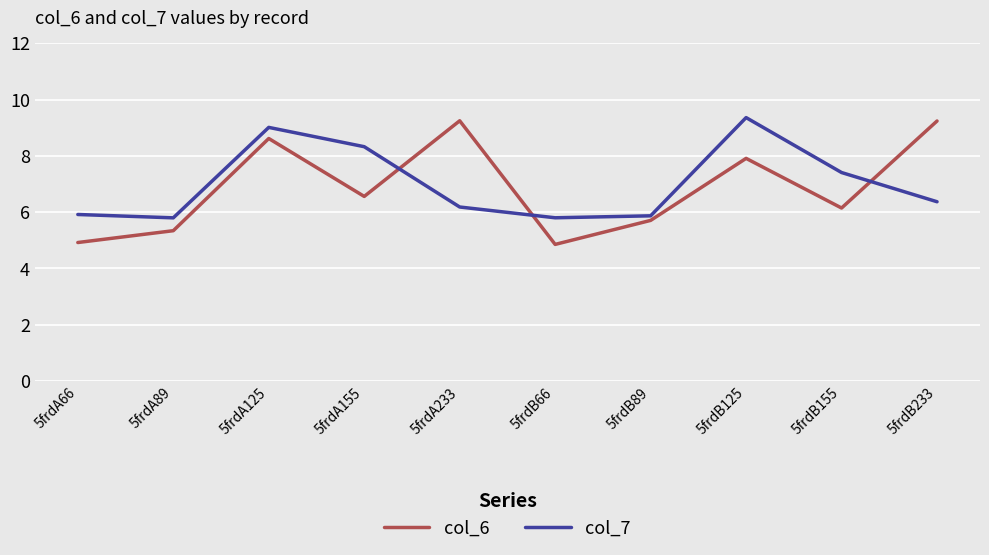

At which label does col_7 reach its peak?

5frdB125